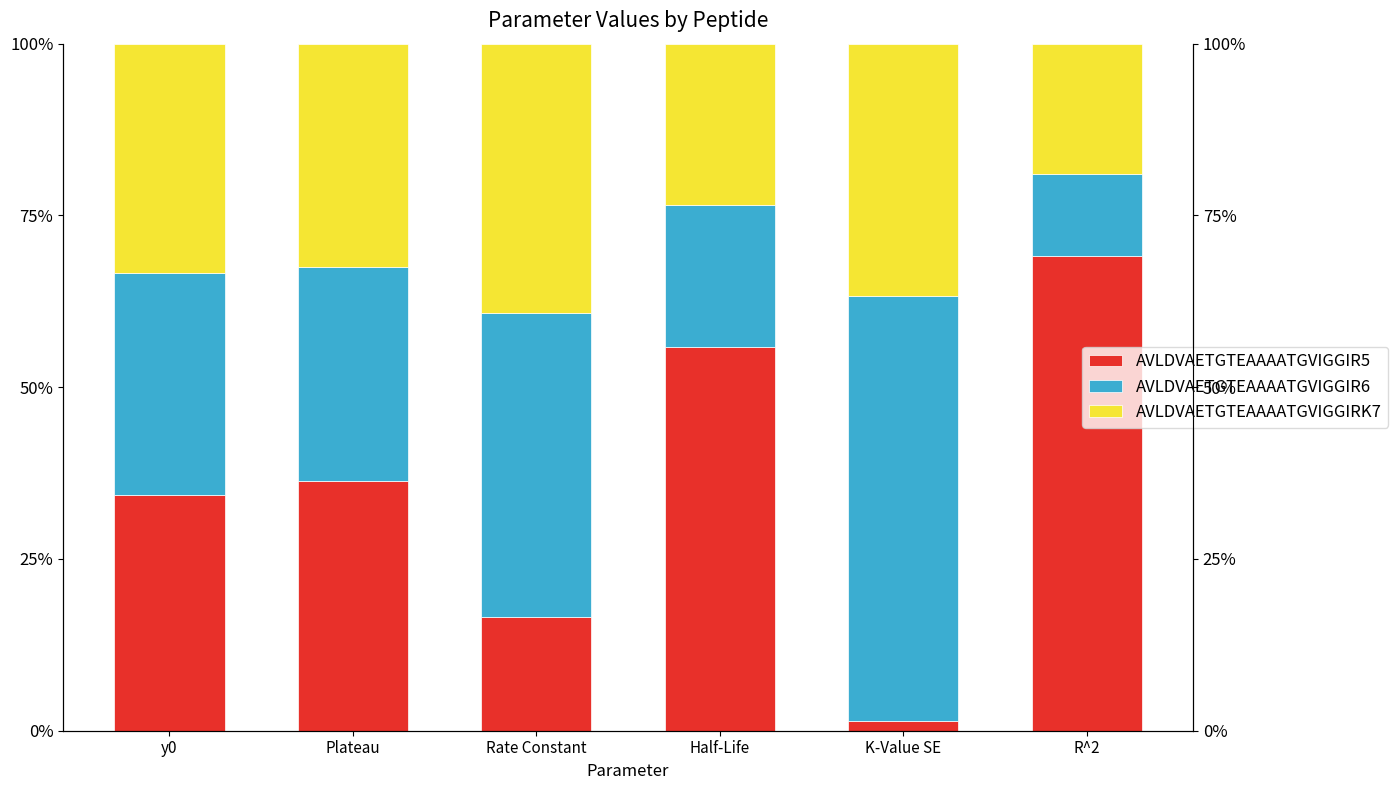

List the series in order of their peak value, highest first.

AVLDVAETGTEAAAATGVIGGIR5, AVLDVAETGTEAAAATGVIGGIR6, AVLDVAETGTEAAAATGVIGGIRK7